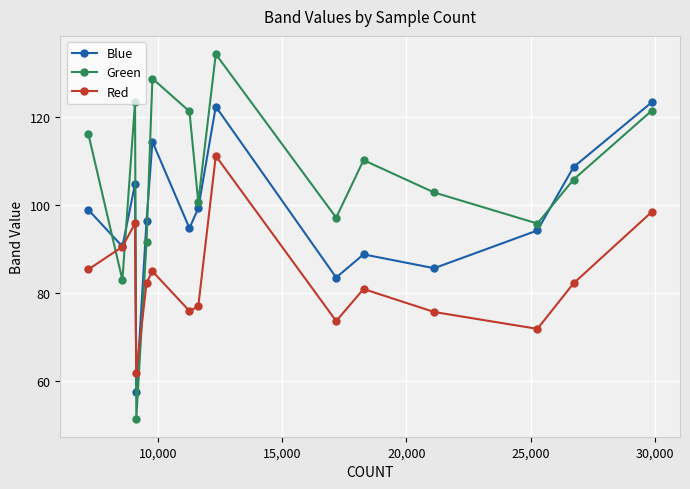

True or false: Green and Blue intersect in this chart.

True